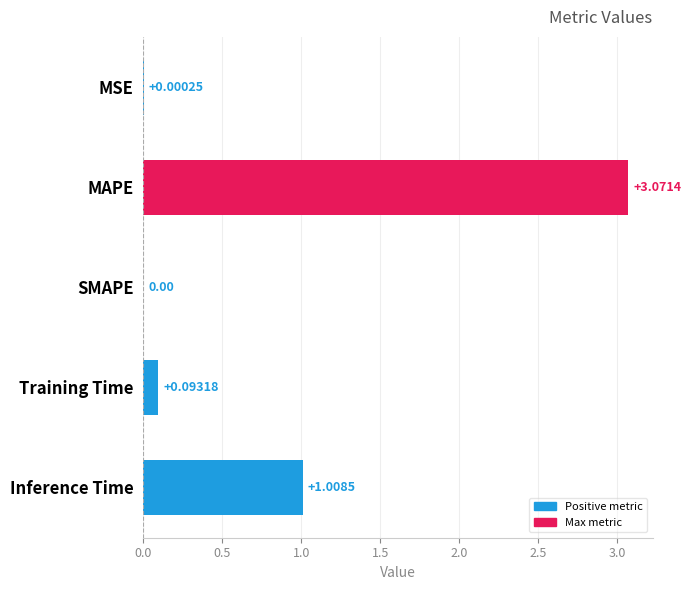

Which category has the highest value across all series?

MAPE